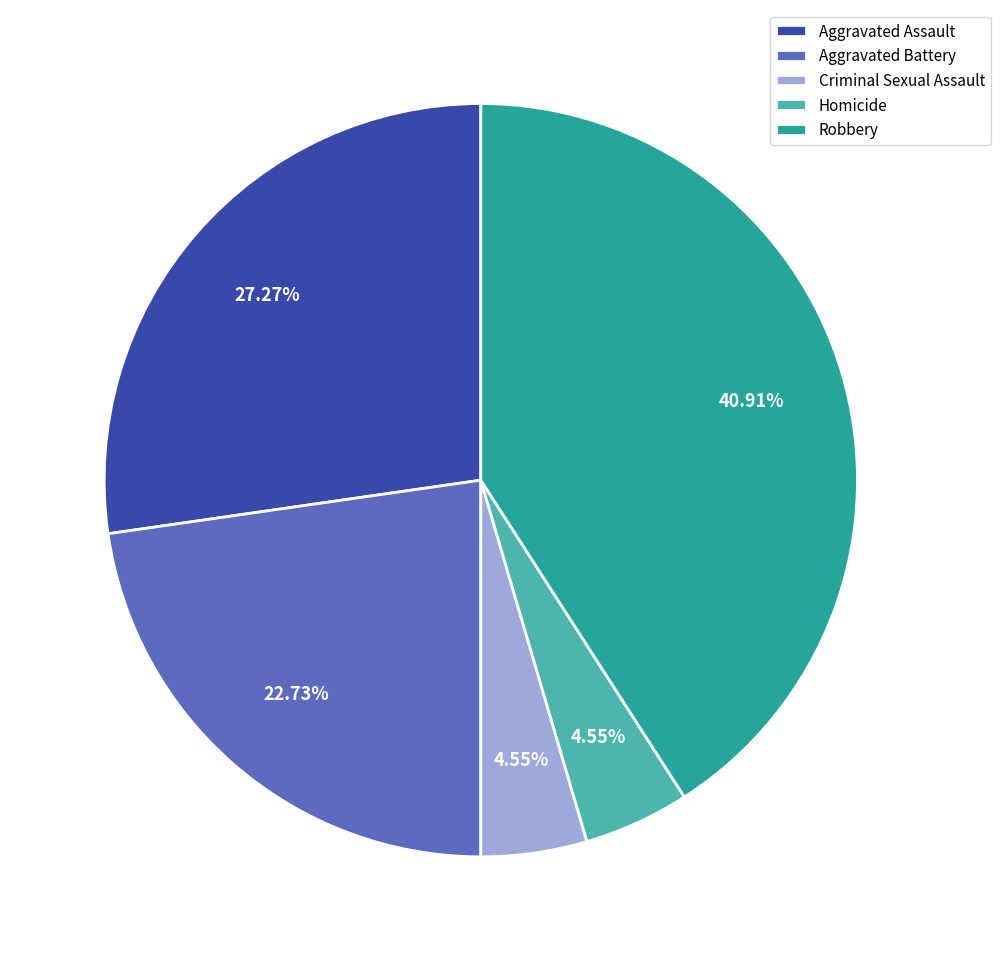

To the nearest percent, what percentage of the pie is Aggravated Battery?

23%